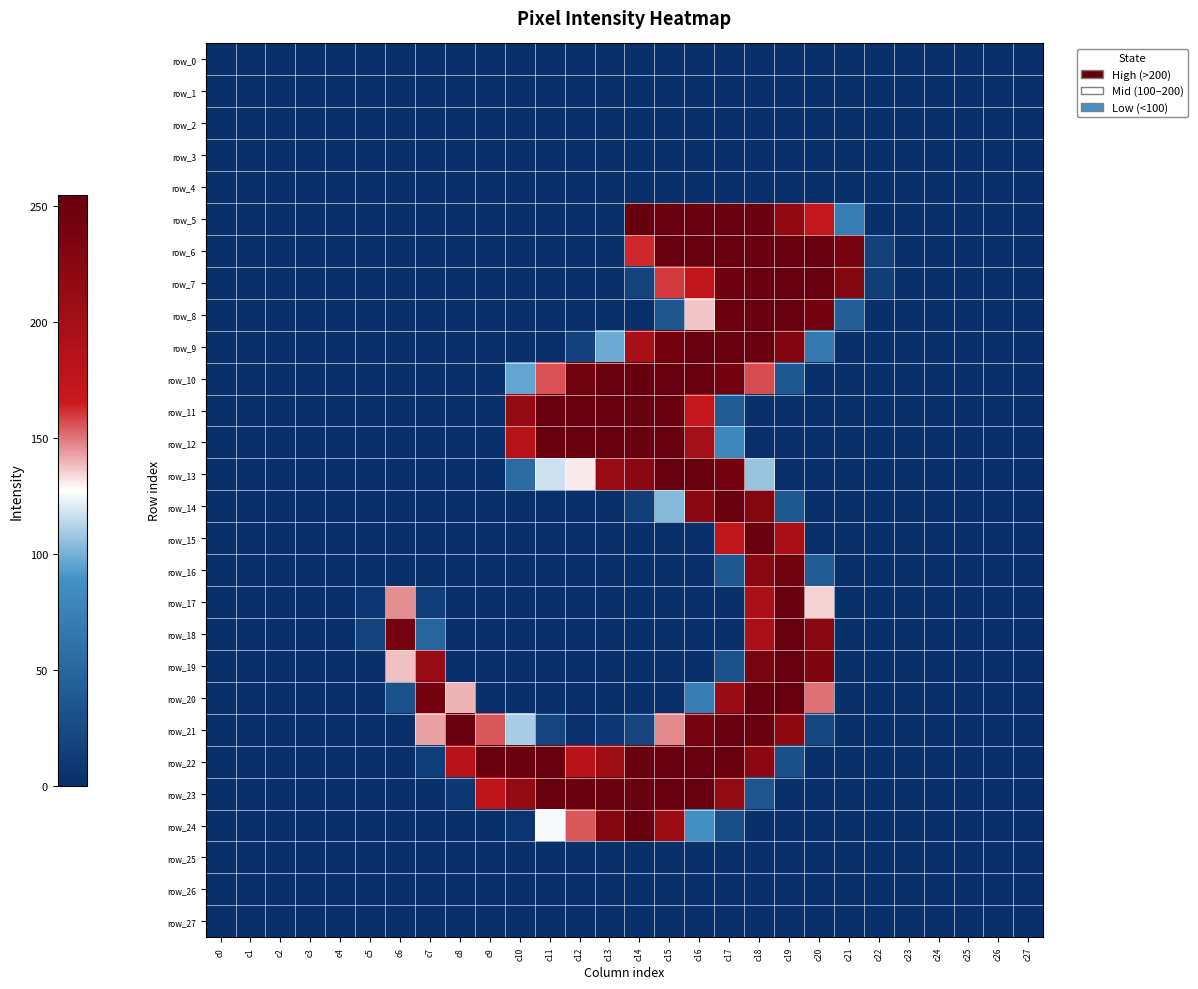

How many data points in row_18 are above 0?

6